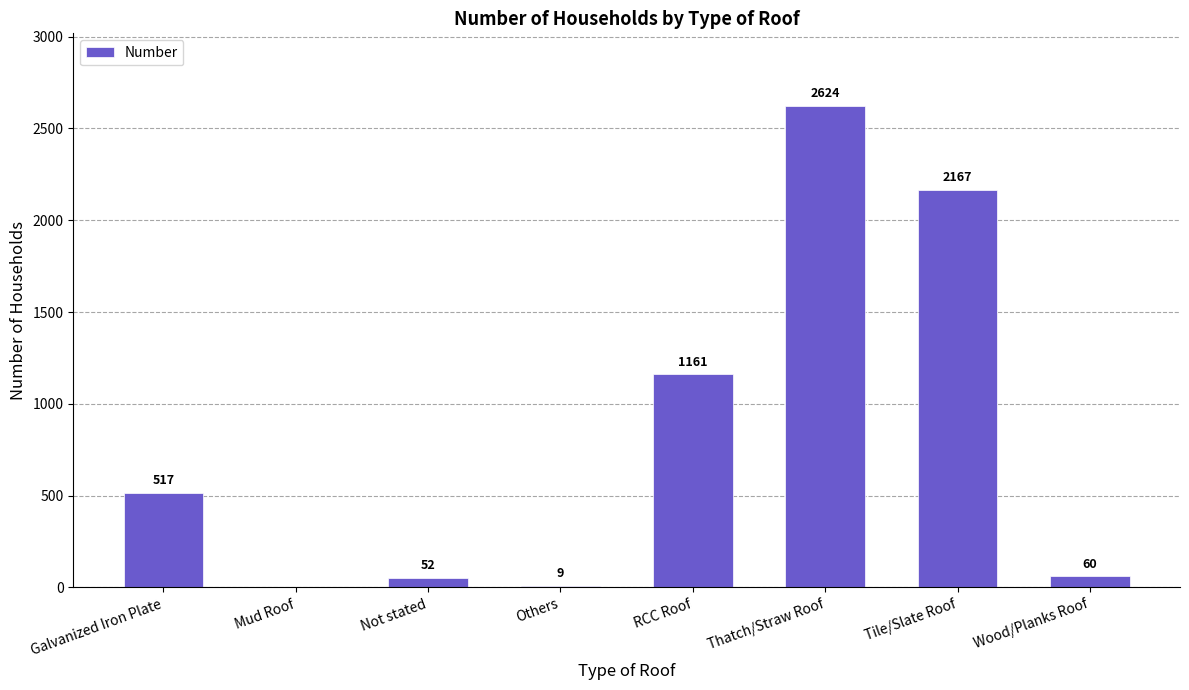

Which category has the highest value across all series?

Thatch/Straw Roof